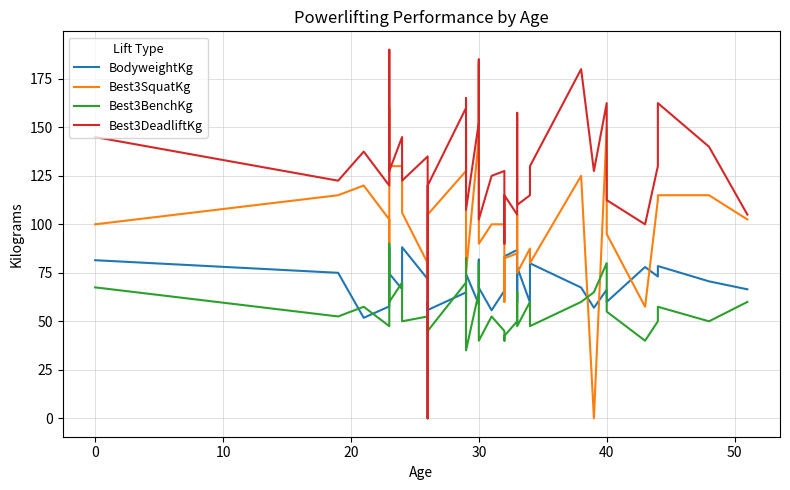

At how many categories does at least one series exceed 55?

40